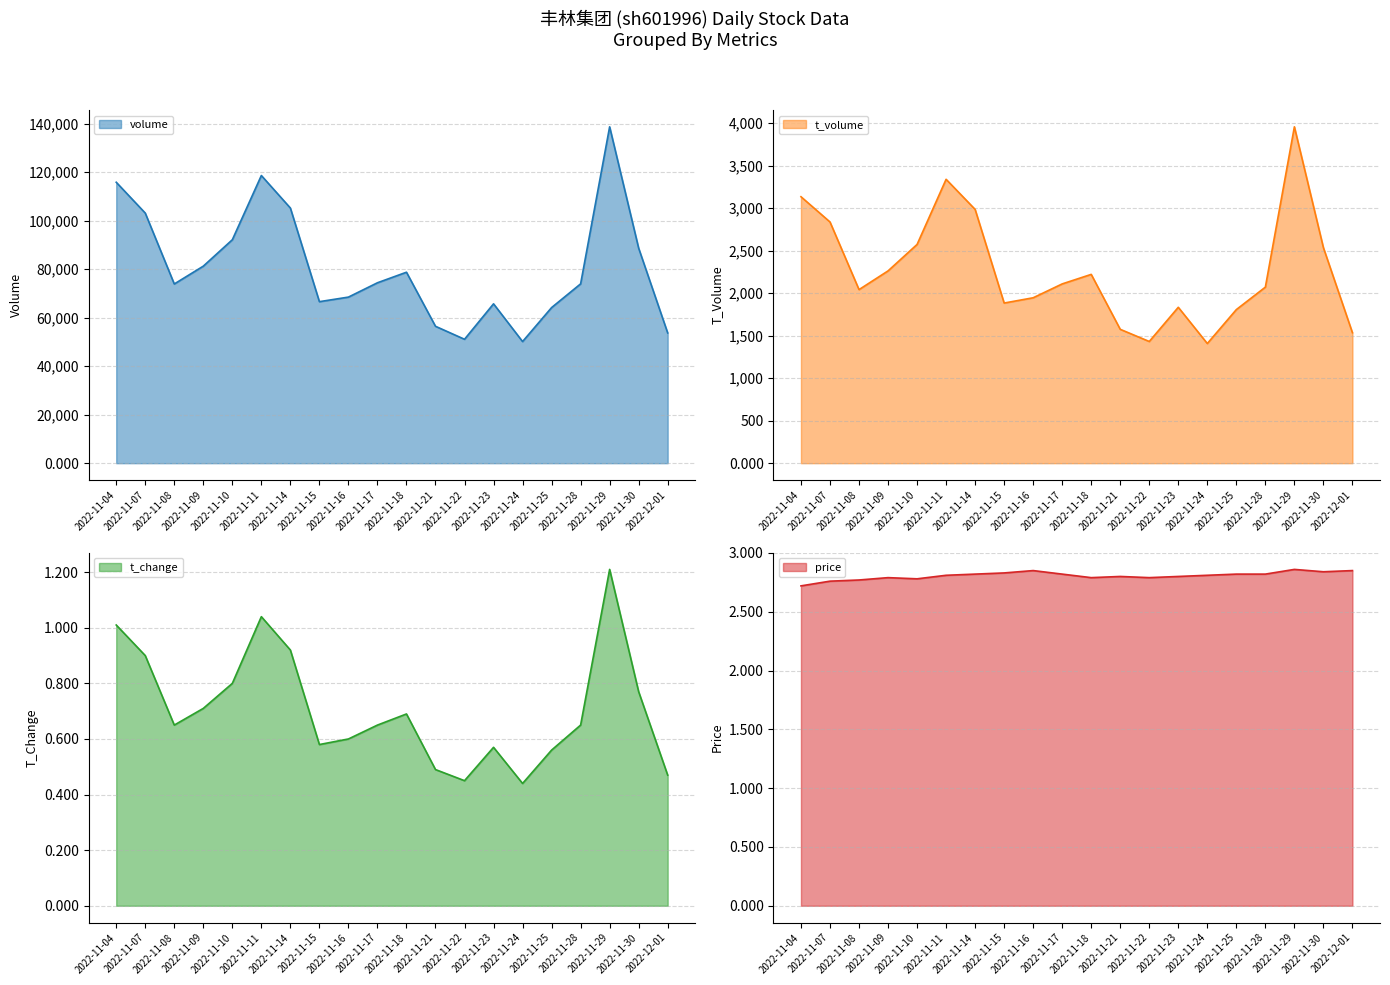

Reading left to right, transcribe all the data shown in this chart.

volume: 2022-11-04=115856.0	2022-11-07=103137.0	2022-11-08=73906.0	2022-11-09=81256.0	2022-11-10=92148.0	2022-11-11=118633.0	2022-11-14=105221.0	2022-11-15=66610.0	2022-11-16=68491.0	2022-11-17=74403.0	2022-11-18=78751.0	2022-11-21=56455.0	2022-11-22=51102.0	2022-11-23=65716.0	2022-11-24=50160.0	2022-11-25=64171.0	2022-11-28=73952.0	2022-11-29=138712.0	2022-11-30=88663.0	2022-12-01=53718.0
t_volume: 2022-11-04=3133.0	2022-11-07=2836.0	2022-11-08=2041.0	2022-11-09=2261.0	2022-11-10=2572.0	2022-11-11=3338.0	2022-11-14=2984.0	2022-11-15=1883.0	2022-11-16=1945.0	2022-11-17=2108.0	2022-11-18=2220.0	2022-11-21=1574.0	2022-11-22=1431.0	2022-11-23=1833.0	2022-11-24=1407.0	2022-11-25=1806.0	2022-11-28=2070.0	2022-11-29=3955.0	2022-11-30=2534.0	2022-12-01=1534.0
t_change: 2022-11-04=1.0	2022-11-07=0.9	2022-11-08=0.7	2022-11-09=0.7	2022-11-10=0.8	2022-11-11=1.0	2022-11-14=0.9	2022-11-15=0.6	2022-11-16=0.6	2022-11-17=0.7	2022-11-18=0.7	2022-11-21=0.5	2022-11-22=0.5	2022-11-23=0.6	2022-11-24=0.4	2022-11-25=0.6	2022-11-28=0.7	2022-11-29=1.2	2022-11-30=0.8	2022-12-01=0.5
price: 2022-11-04=2.7	2022-11-07=2.8	2022-11-08=2.8	2022-11-09=2.8	2022-11-10=2.8	2022-11-11=2.8	2022-11-14=2.8	2022-11-15=2.8	2022-11-16=2.9	2022-11-17=2.8	2022-11-18=2.8	2022-11-21=2.8	2022-11-22=2.8	2022-11-23=2.8	2022-11-24=2.8	2022-11-25=2.8	2022-11-28=2.8	2022-11-29=2.9	2022-11-30=2.8	2022-12-01=2.9